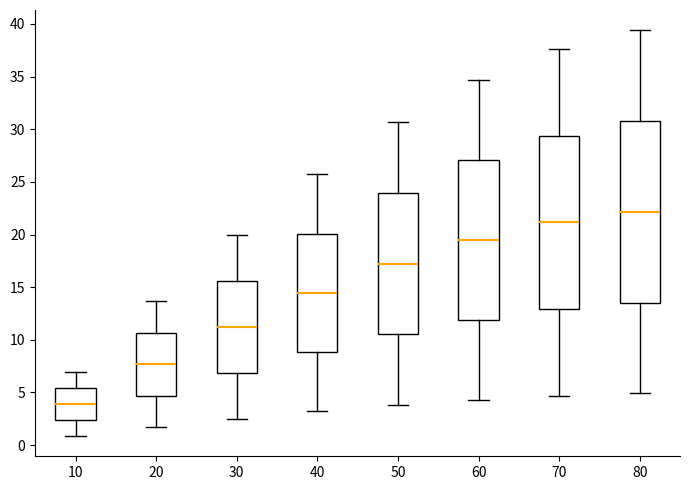

Which box is the tallest, from its lower edge to its upper edge?

80